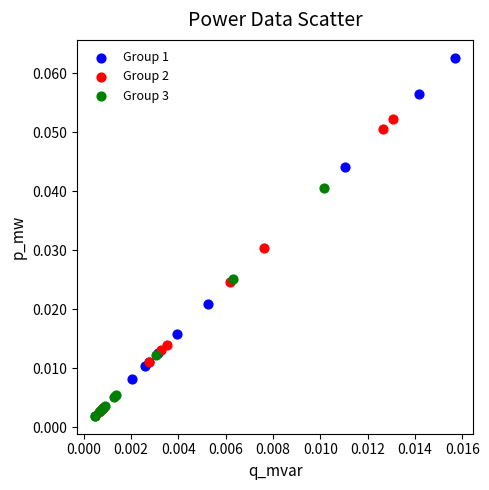

Which series contains the lowest Y value?

Group 3